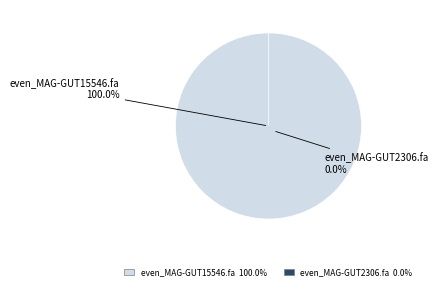

Which slice is the largest?

even_MAG-GUT15546.fa